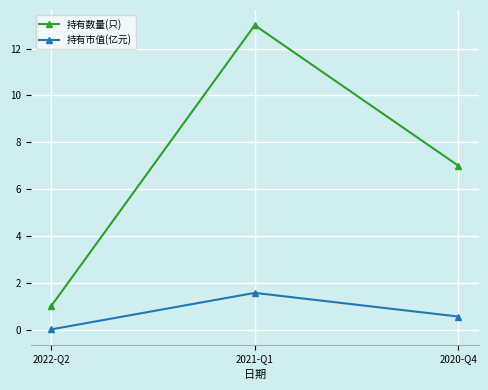

What is the value of the 持有数量(只) point at the 2nd from the left?

13.0